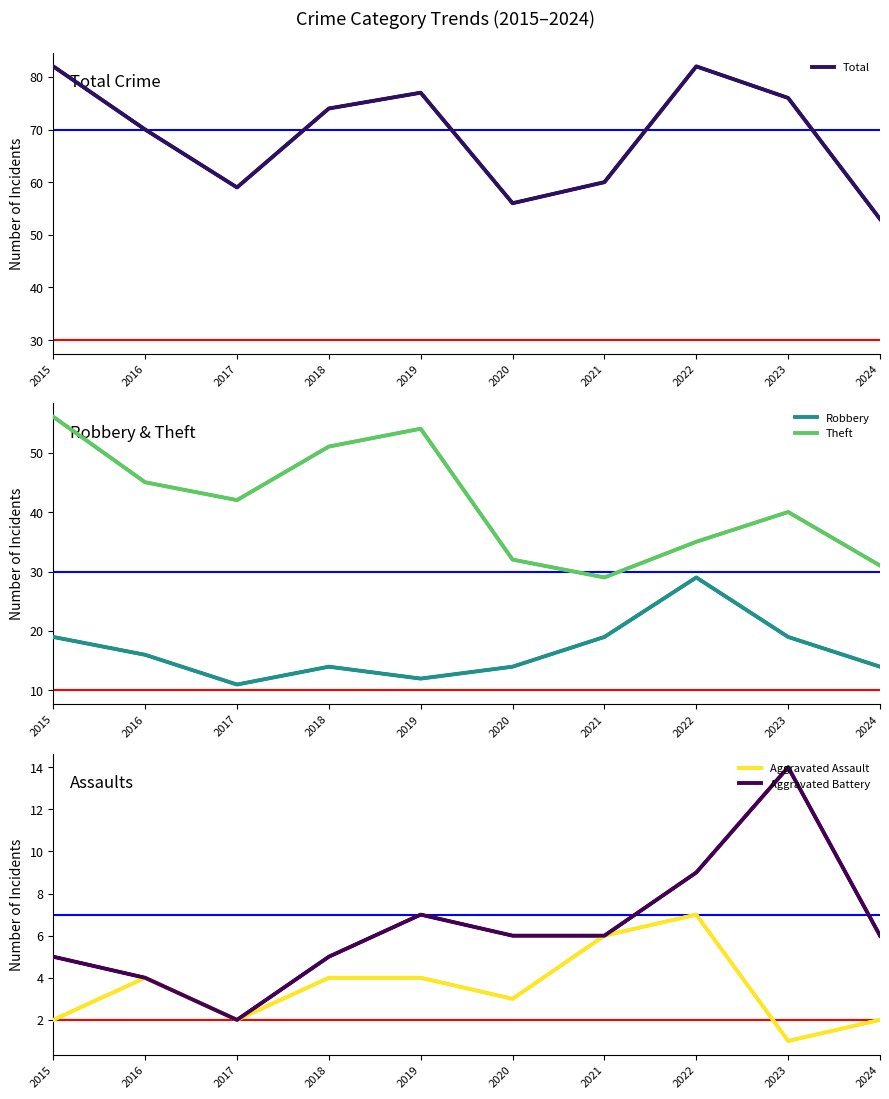

Read the Total value at 2021, to the nearest 5.

60